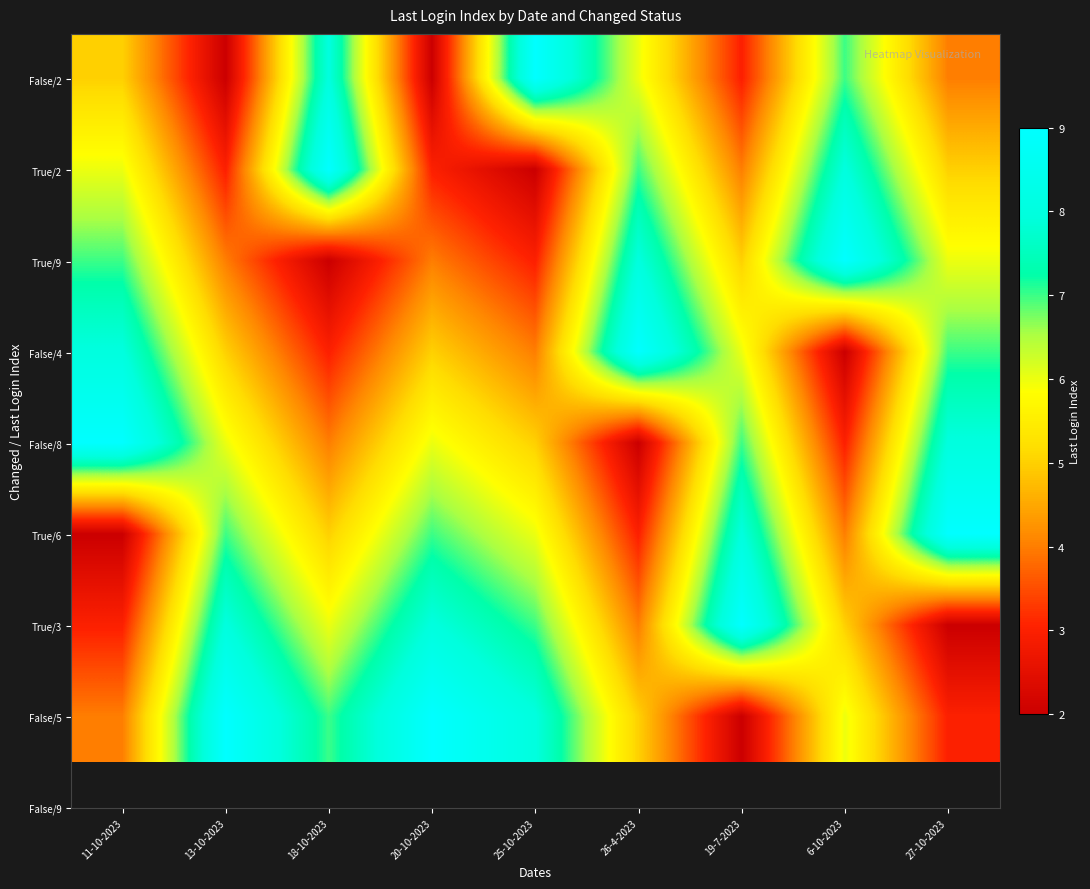

What is the total value across all series at 18-10-2023?

44